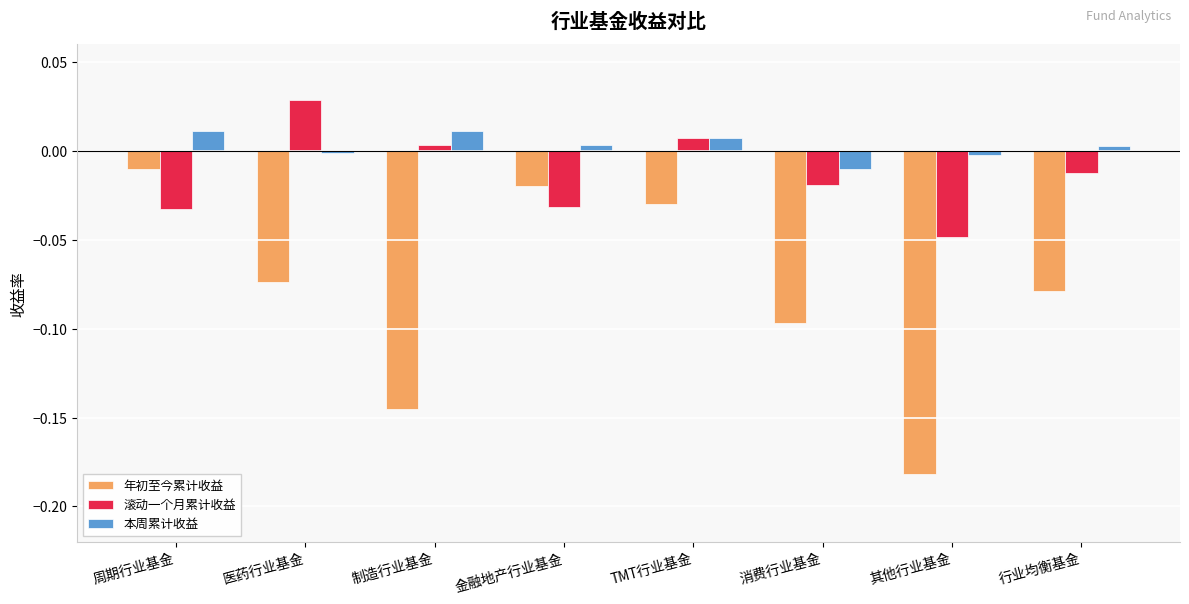

How many data points does each series have?

8